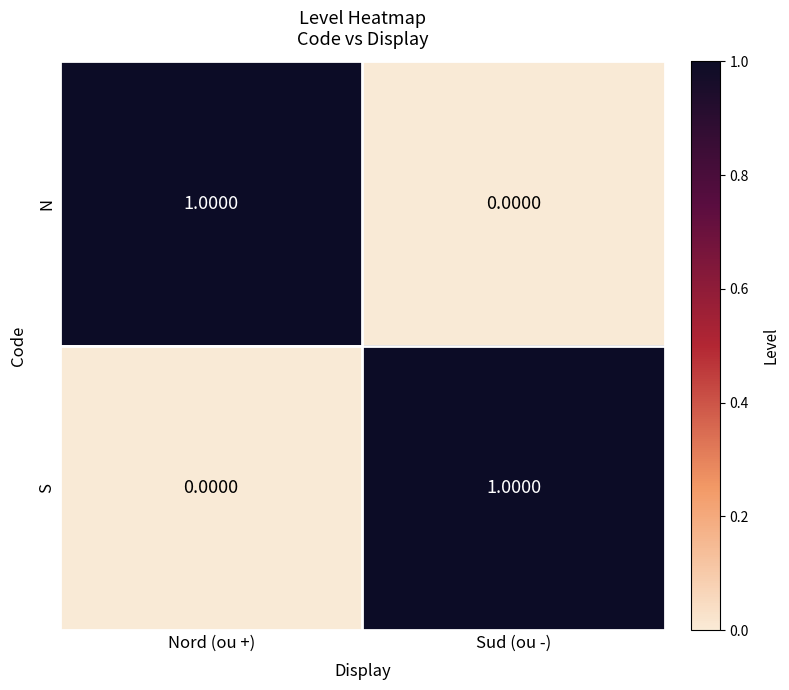

Where is S nearest to the value 0?

Nord (ou +)